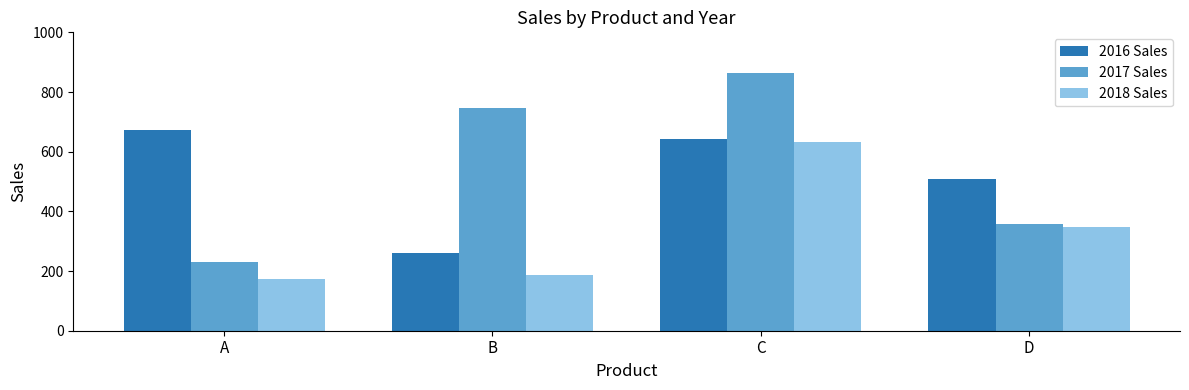

The 2018 Sales series shows 173 at A. True or false?

True